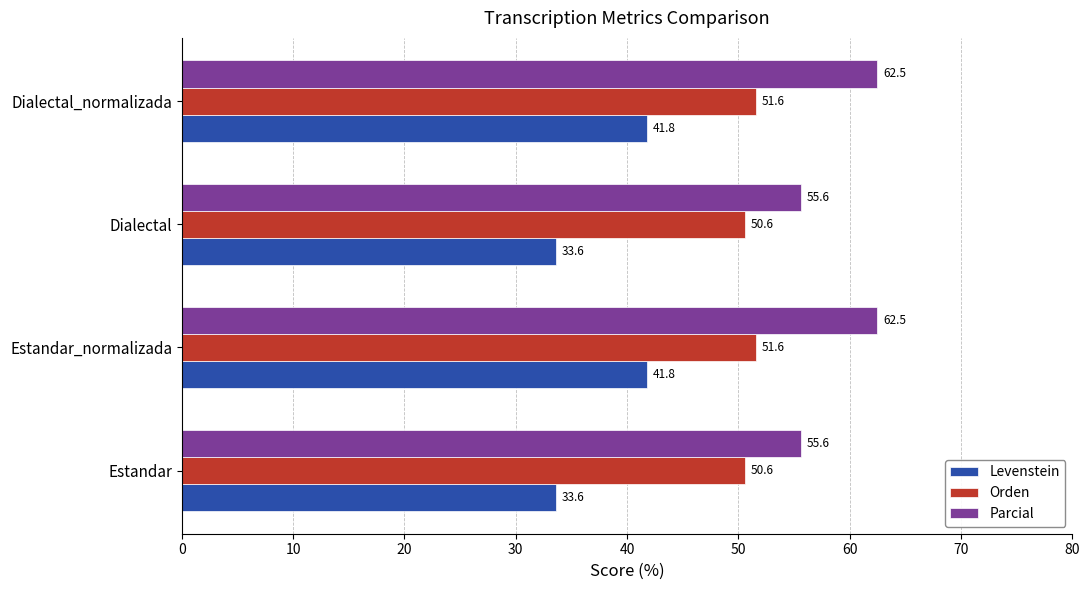

What is the sum of the Orden values at Estandar and Dialectal?

101.2